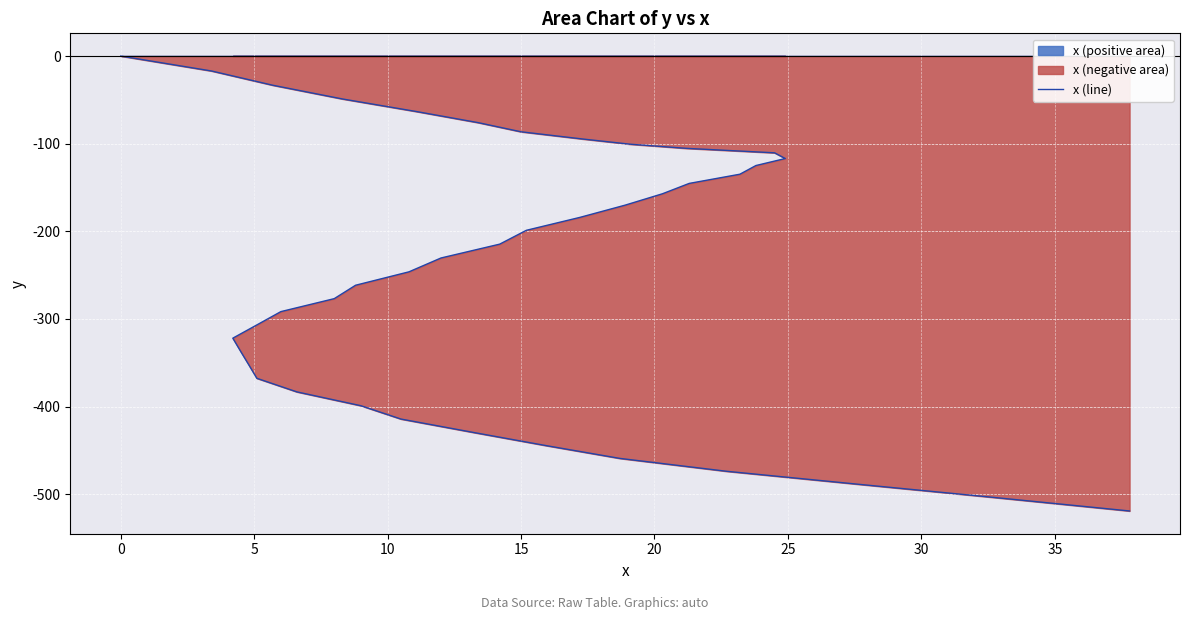

What is the difference between the second highest and minimum values?

502.1